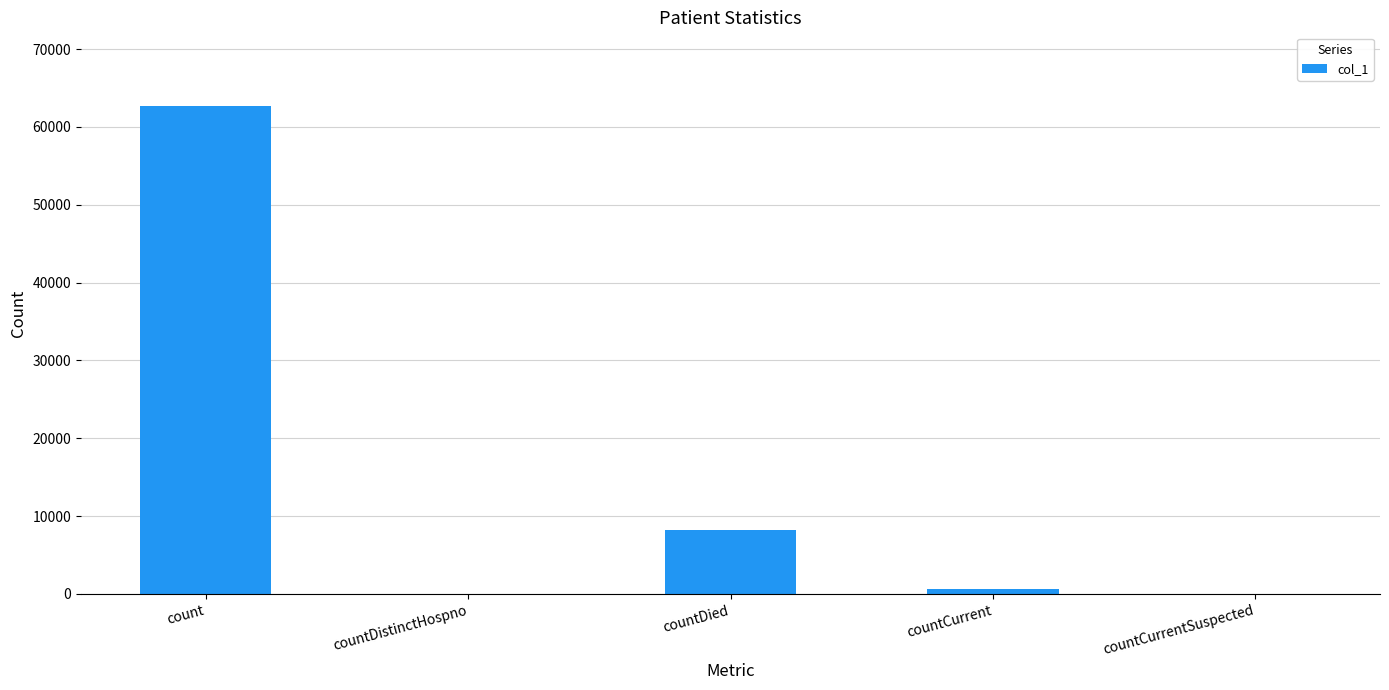

The chart shows a value of 21783 at count. True or false?

False